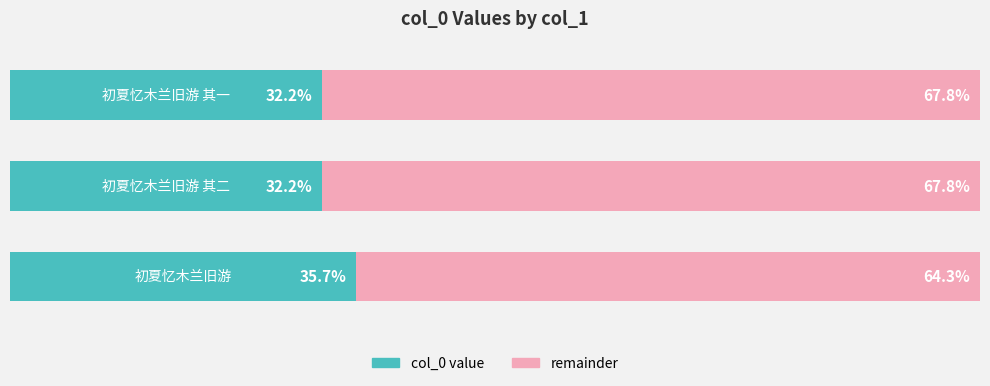

Reading right to left, extract all data points from this chart.

col_0 value: 32.2	32.2	35.7
remainder: 67.8	67.8	64.3